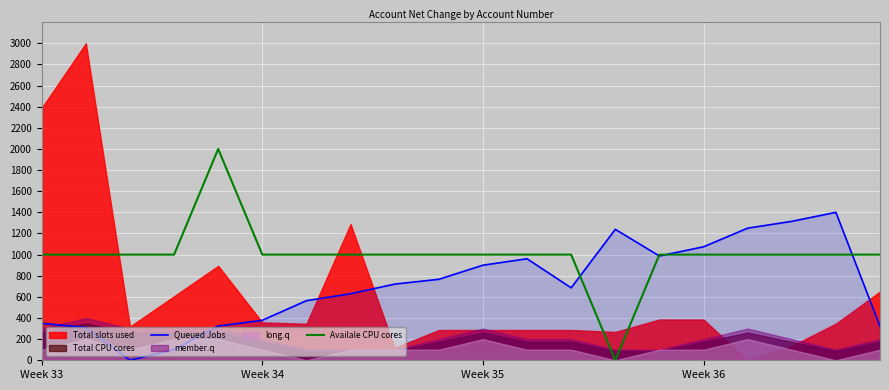

What is the label of the 7th point from the right?

13